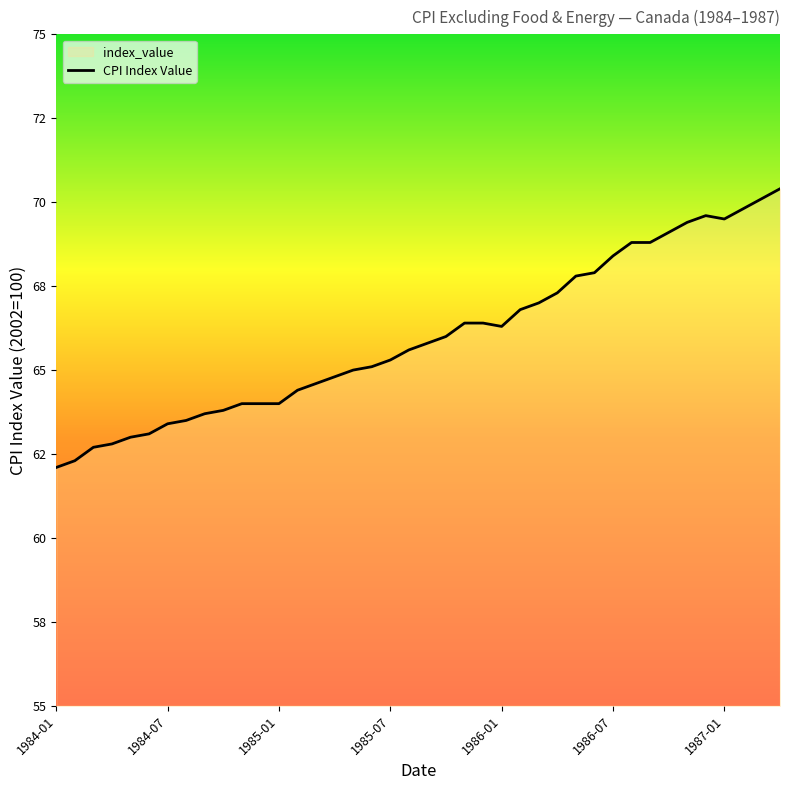

Where does the data first go above 65?

1985-06